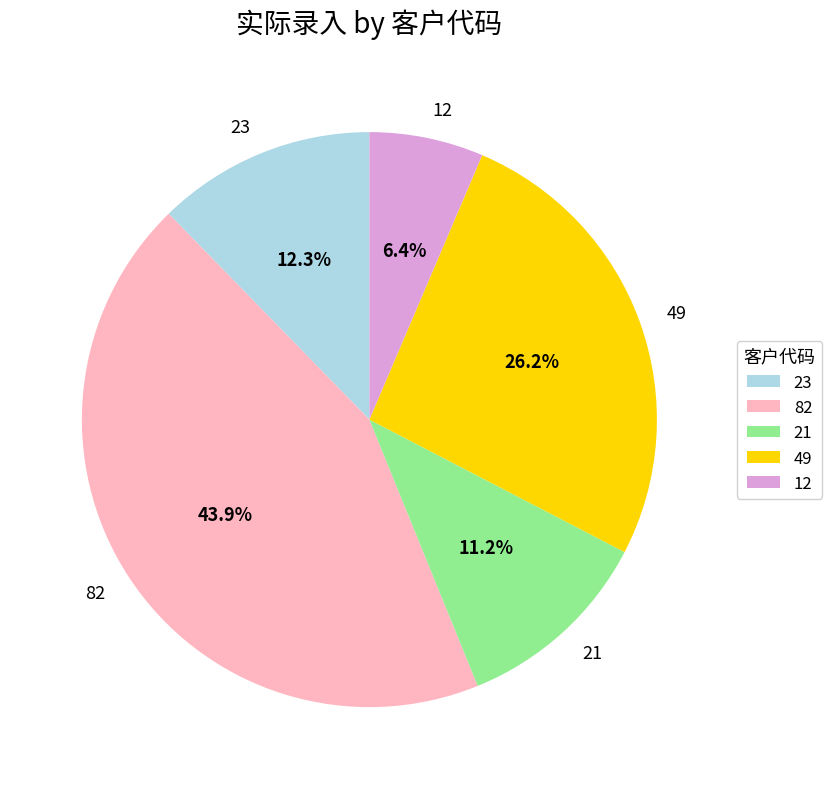

The 82 slice represents 44% of the pie. True or false?

True